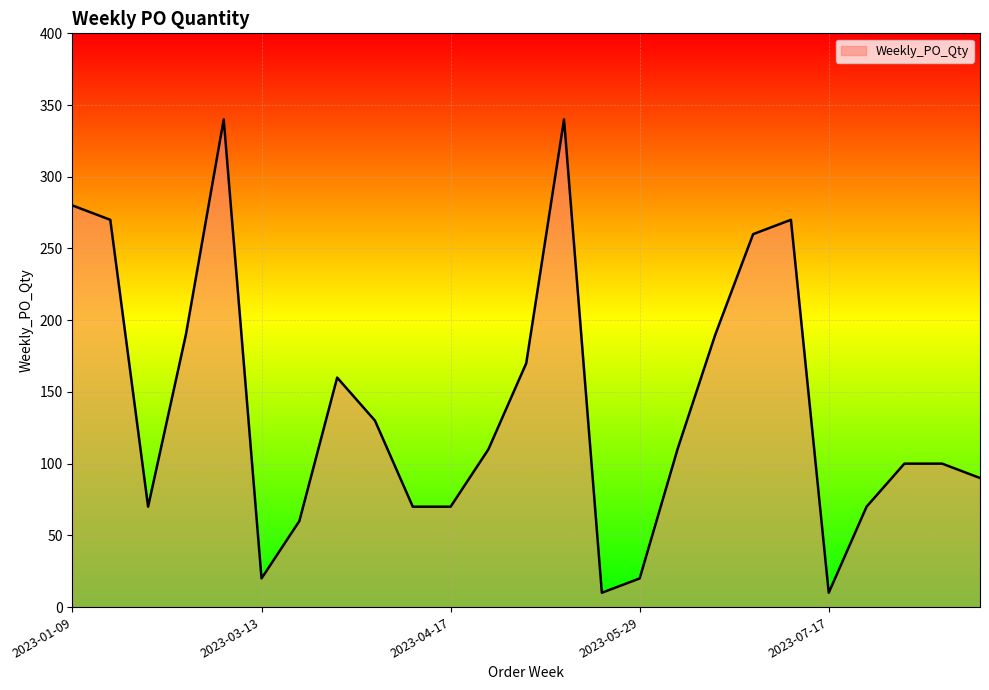

What is the minimum value shown in the chart?

10